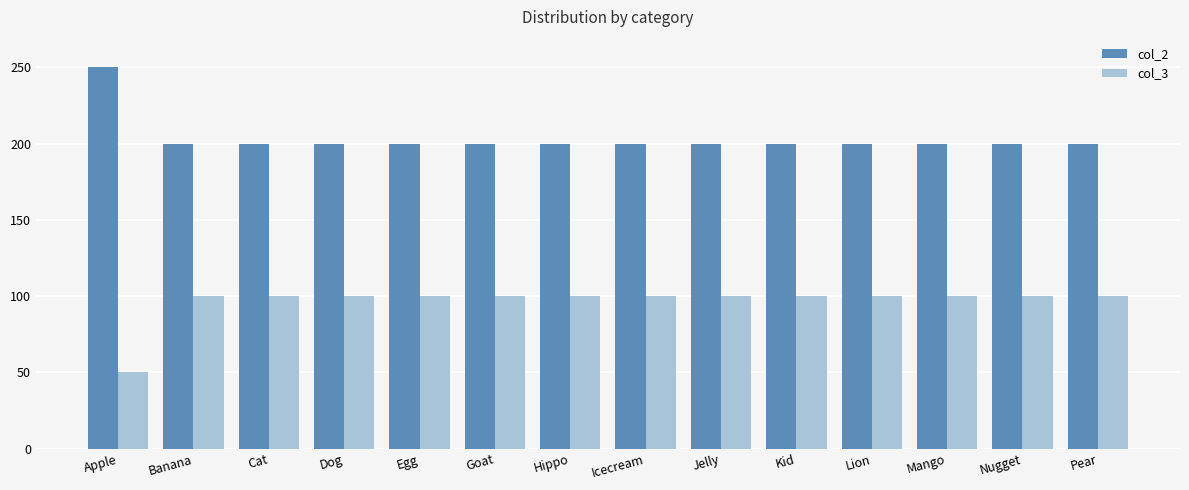

What value does the col_2 series have at Hippo?

200